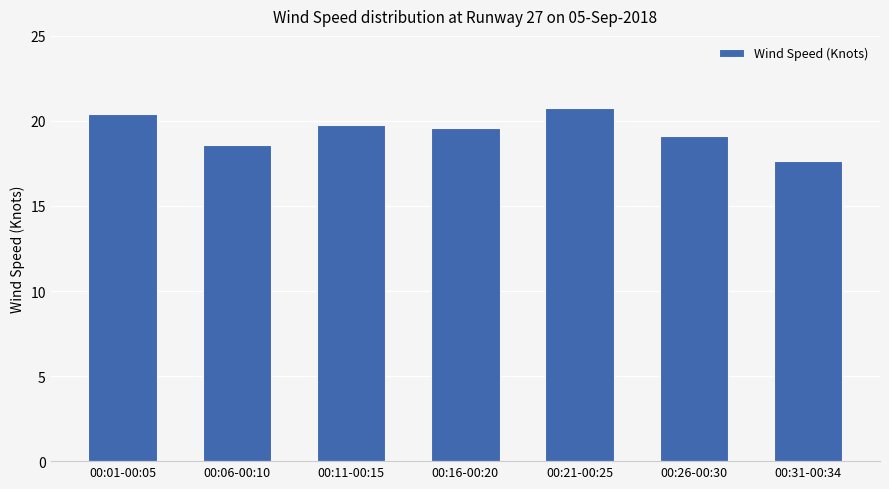

The chart shows a value of 5.9 at 00:06-00:10. True or false?

False